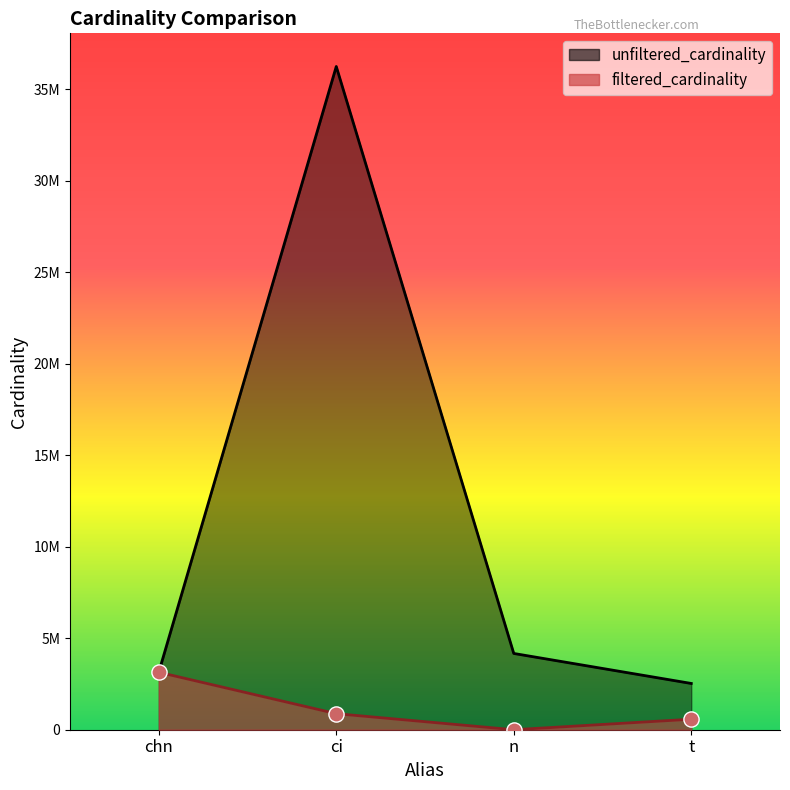

What are all the series names shown in the legend?

unfiltered_cardinality, filtered_cardinality